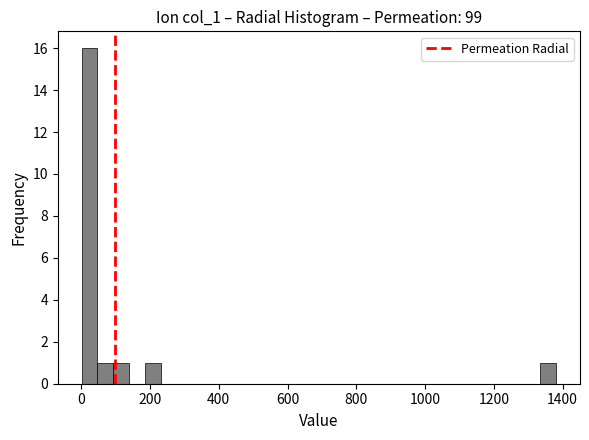

Around what value on the x-axis is the tallest bar? Give the approximate position of its centre, as read against the axis.

20